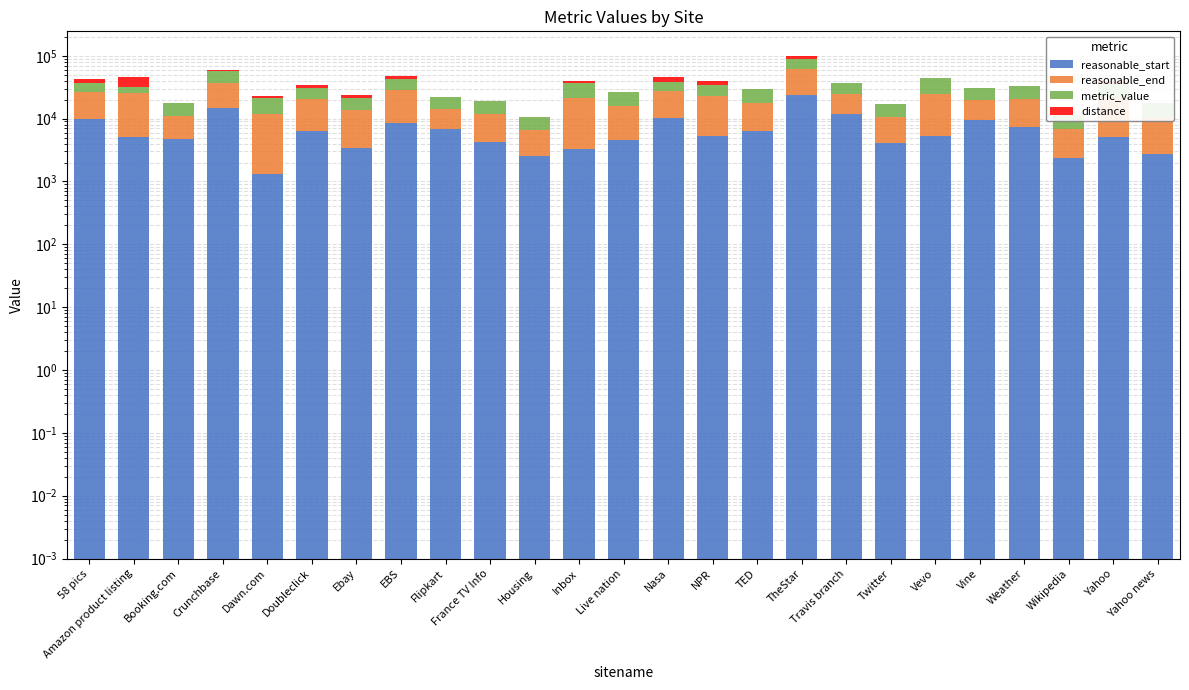

Reading left to right, extract all data points from this chart.

reasonable_start: 58 pics=9899.9	Amazon product listing=5124.9	Booking.com=4769.9	Crunchbase=14803.9	Dawn.com=1333.1	Doubleclick=6449.9	Ebay=3399.9	EBS=8364.9	Flipkart=6899.9	France TV Info=4286.9	Housing=2529.9	Inbox=3229.9	Live nation=4599.9	Nasa=10344.9	NPR=5347.9	TED=6299.9	TheStar=24037.9	Travis branch=11949.9	Twitter=4139.9	Vevo=5369.9	Vine=9359.9	Weather=7364.9	Wikipedia=2341.9	Yahoo=5137.9	Yahoo news=2764.9
reasonable_end: 58 pics=16486.8	Amazon product listing=20019.0	Booking.com=6335.1	Crunchbase=22396.0	Dawn.com=10694.6	Doubleclick=13758.1	Ebay=10072.9	EBS=19809.1	Flipkart=7513.4	France TV Info=7536.1	Housing=4088.1	Inbox=18400.8	Live nation=11043.1	Nasa=17477.7	NPR=17431.6	TED=11588.6	TheStar=36777.9	Travis branch=12464.3	Twitter=6395.6	Vevo=19324.1	Vine=10565.9	Weather=12870.0	Wikipedia=4481.5	Yahoo=17237.5	Yahoo news=7470.6
metric_value: 58 pics=9908.8	Amazon product listing=6651.9	Booking.com=6335.0	Crunchbase=21097.0	Dawn.com=8989.2	Doubleclick=10129.1	Ebay=8139.4	EBS=14974.8	Flipkart=7513.3	France TV Info=7536.0	Housing=4088.0	Inbox=15879.0	Live nation=11043.0	Nasa=10347.4	NPR=10877.8	TED=11588.5	TheStar=28161.2	Travis branch=12464.2	Twitter=6395.5	Vevo=18814.6	Vine=10565.8	Weather=12869.9	Wikipedia=4481.4	Yahoo=13163.9	Yahoo news=7470.5
distance: 58 pics=6578.0	Amazon product listing=13367.1	Booking.com=0.1	Crunchbase=1299.0	Dawn.com=1705.4	Doubleclick=3628.9	Ebay=1933.5	EBS=4834.3	Flipkart=0.1	France TV Info=0.1	Housing=0.1	Inbox=2521.8	Live nation=0.1	Nasa=7130.4	NPR=6553.8	TED=0.1	TheStar=8616.7	Travis branch=0.1	Twitter=0.1	Vevo=509.4	Vine=0.1	Weather=0.1	Wikipedia=0.1	Yahoo=4073.6	Yahoo news=0.1